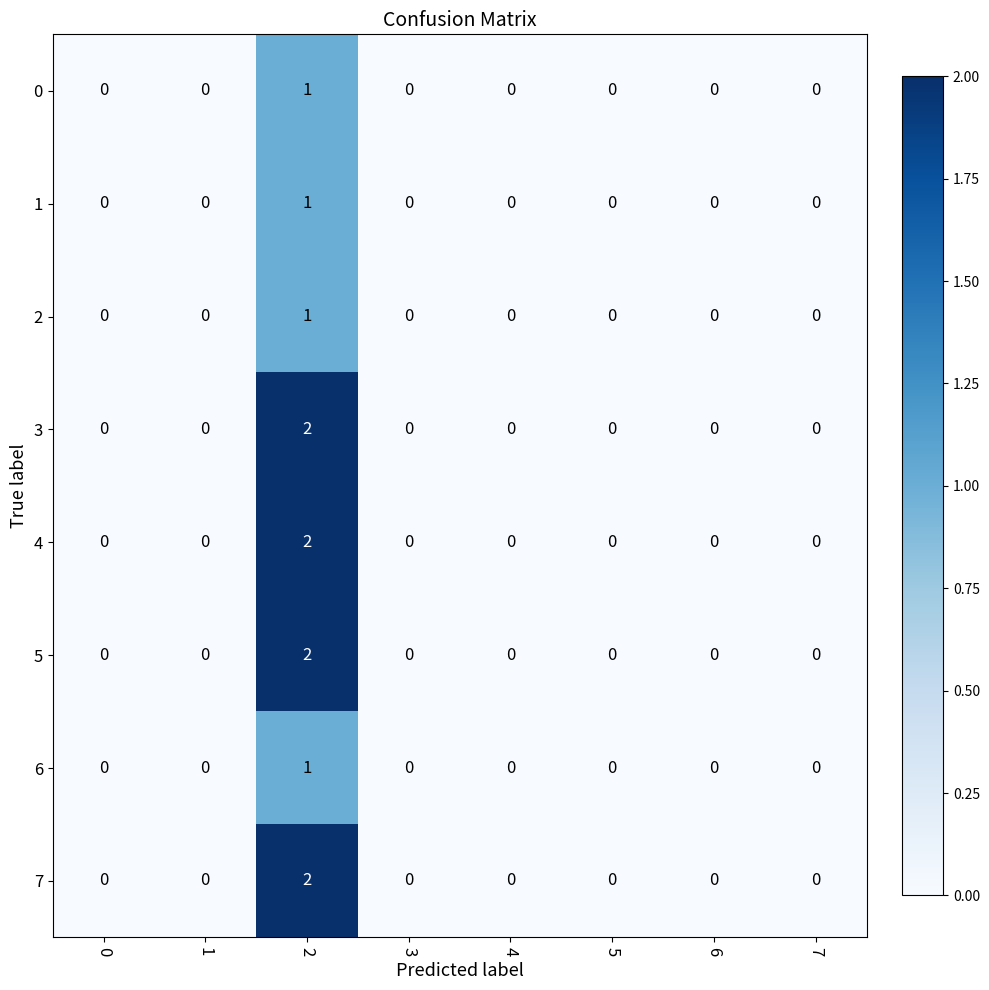

The value of 6 at 1 is 0. True or false?

True